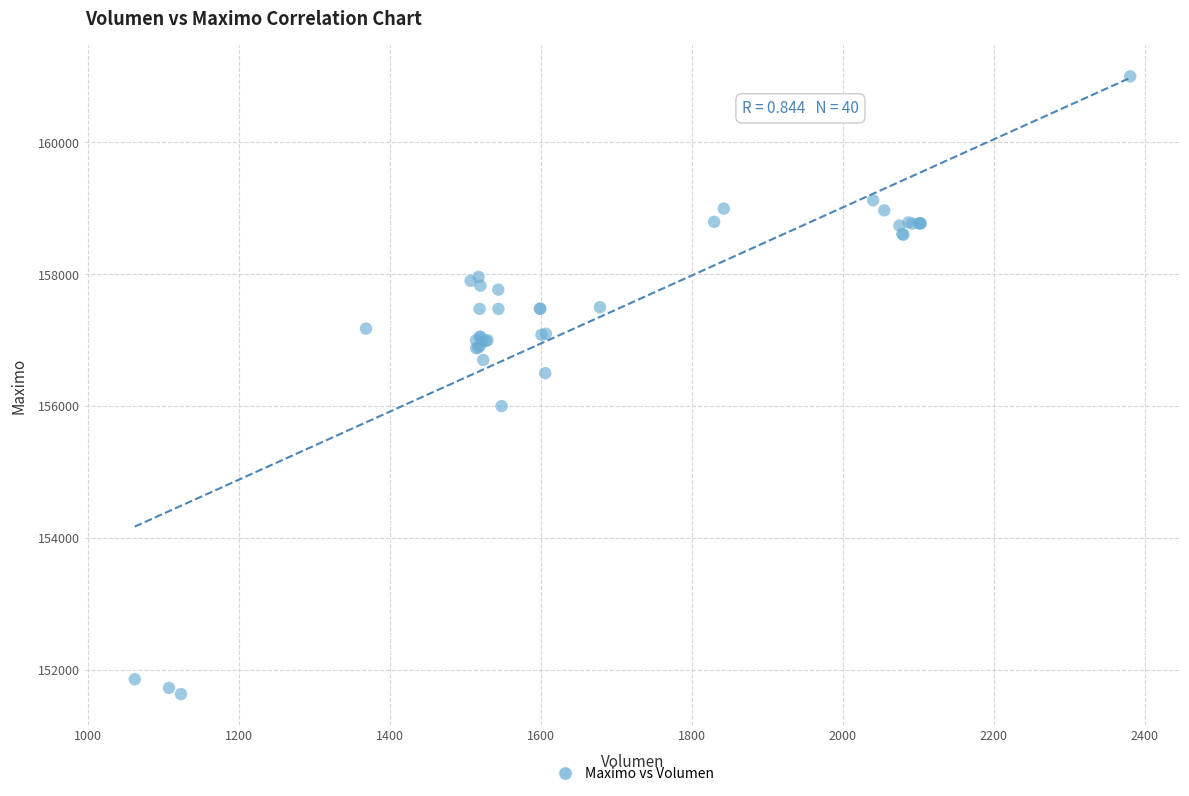

What Y value in the scatter plot is closest to 156316?

156500